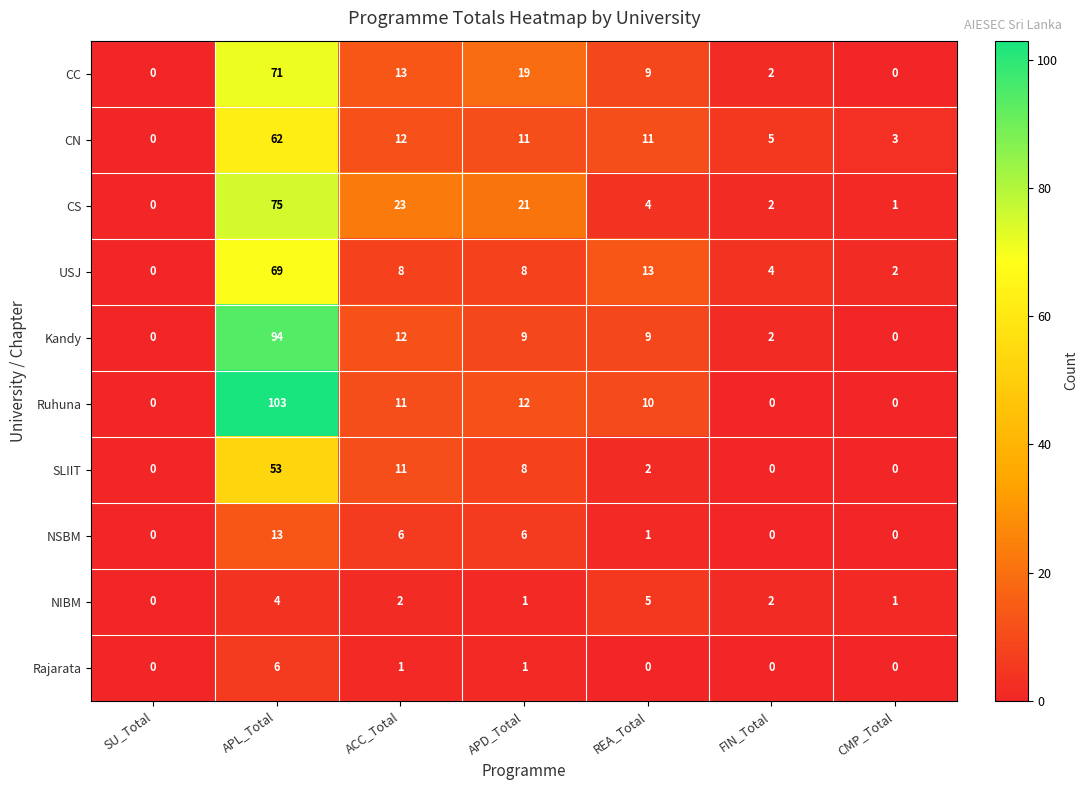

How many Rajarata values are between 0 and 1?

6